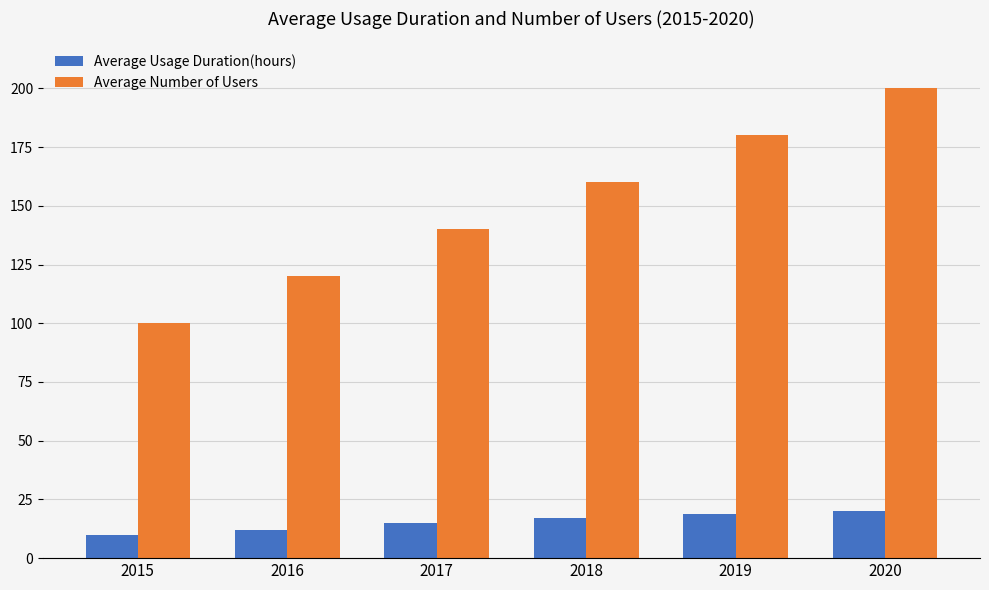

Which series has the largest total across all categories?

Average Number of Users